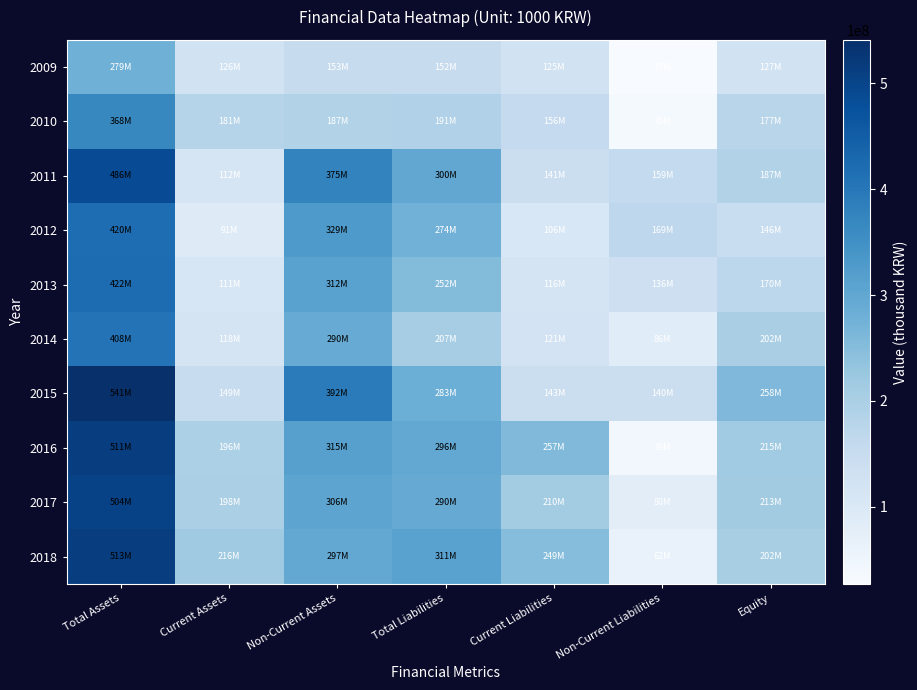

Which has a higher value, Total Assets or Non-Current Assets?

Total Assets